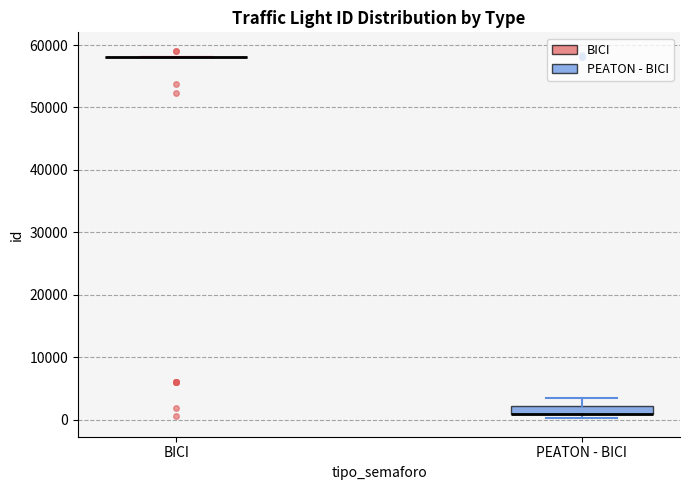

Where is the upper edge of the box for PEATON - BICI on the y-axis? The values are not printed on the chart, so give them approximately, as read against the axis.

2000